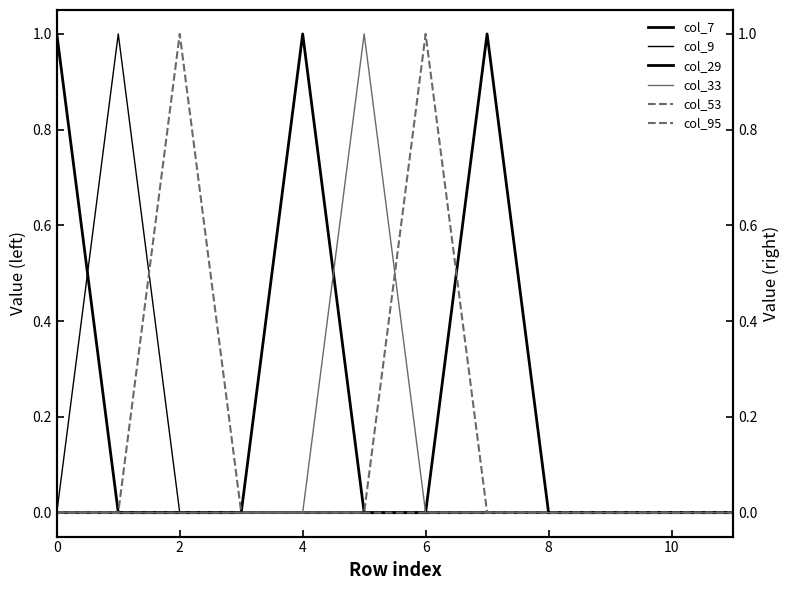

The value of col_9 at 10 is 0. True or false?

True